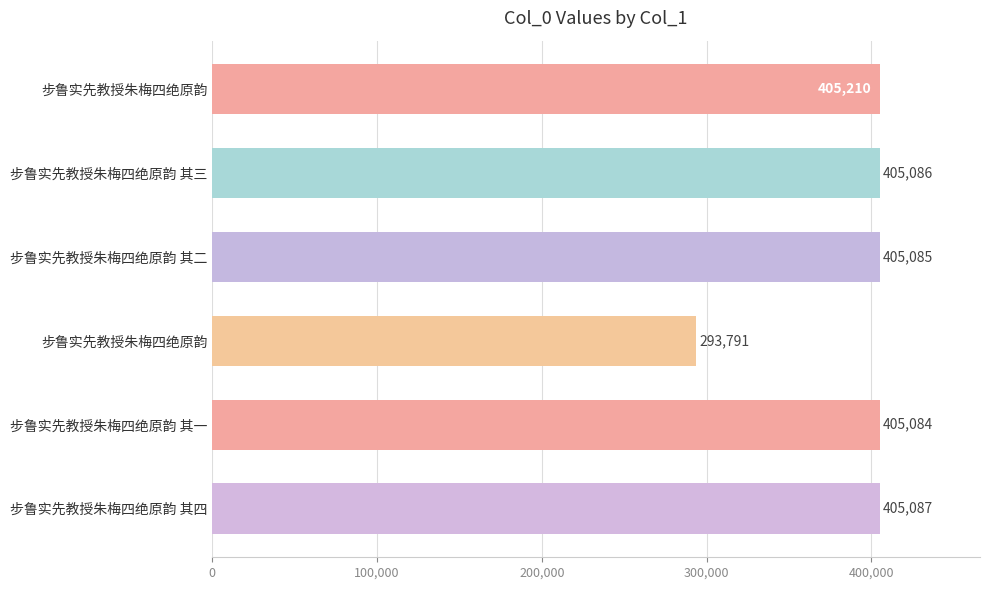

What is the sum of all values?

2319343